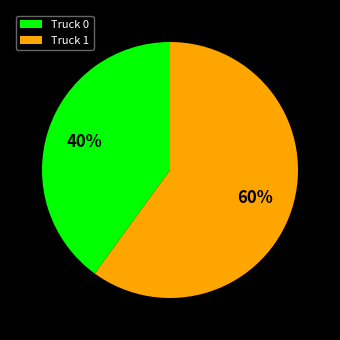

Rank the categories by value from lowest to highest.

Truck 0, Truck 1